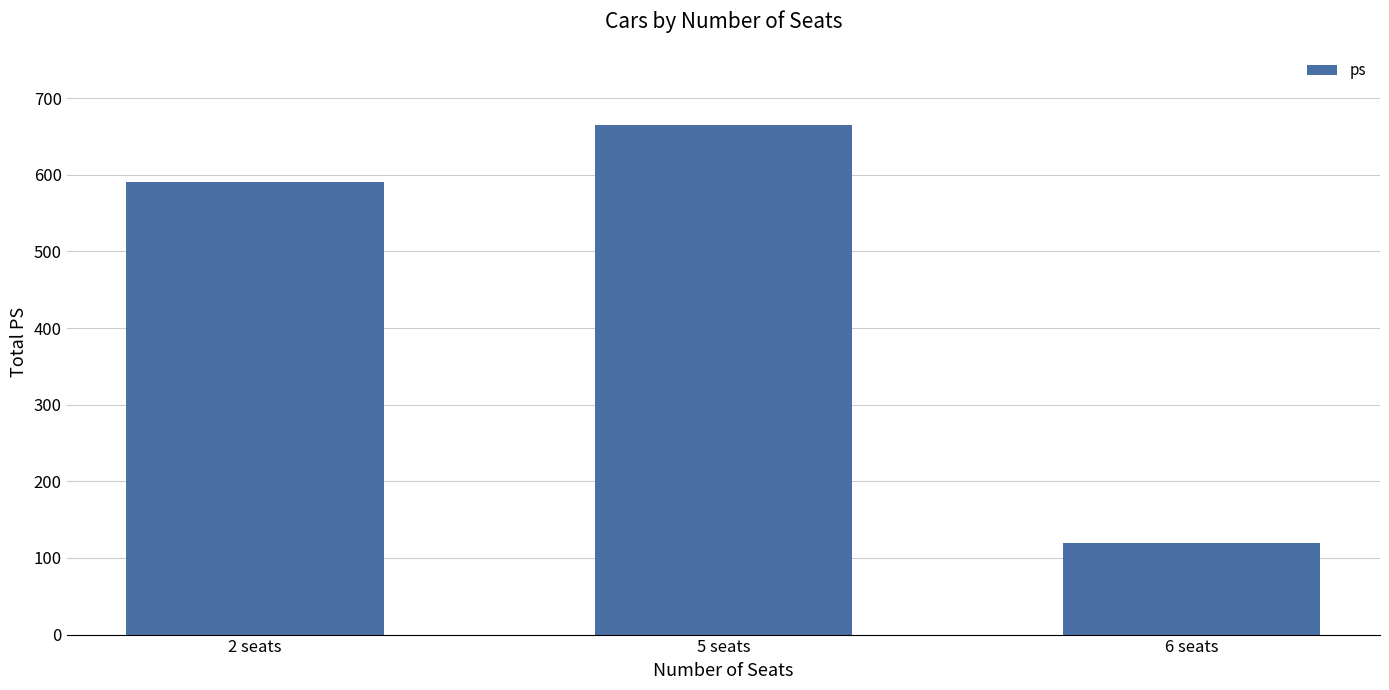

Reading left to right, transcribe all the data shown in this chart.

2 seats=590	5 seats=665	6 seats=120